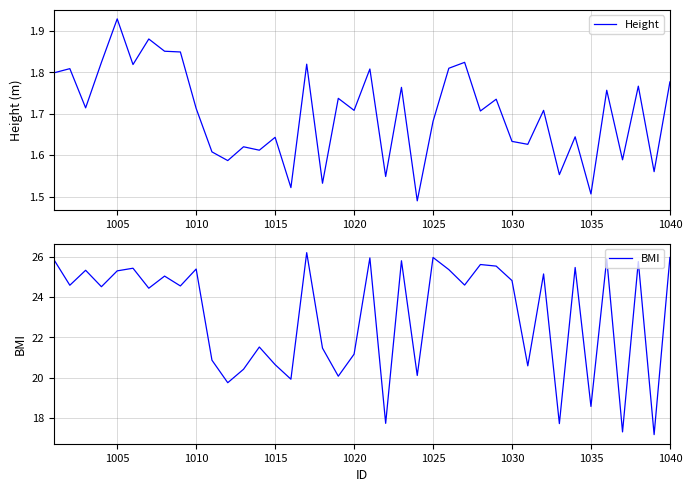

What is the highest value of the BMI series?

26.2